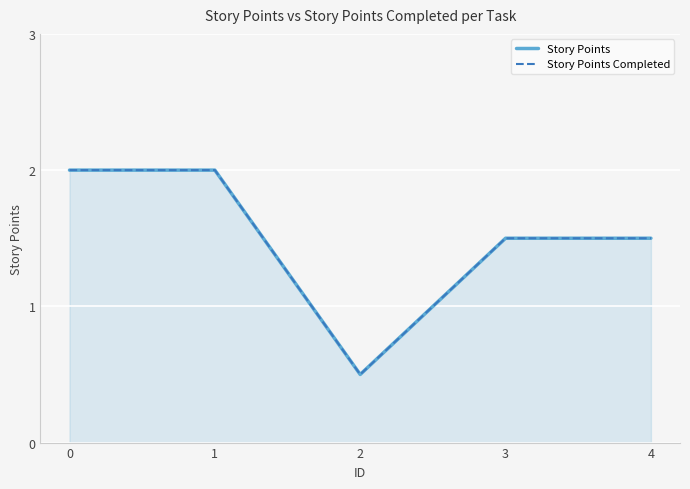

What is the total value across all series at 0?

4.0